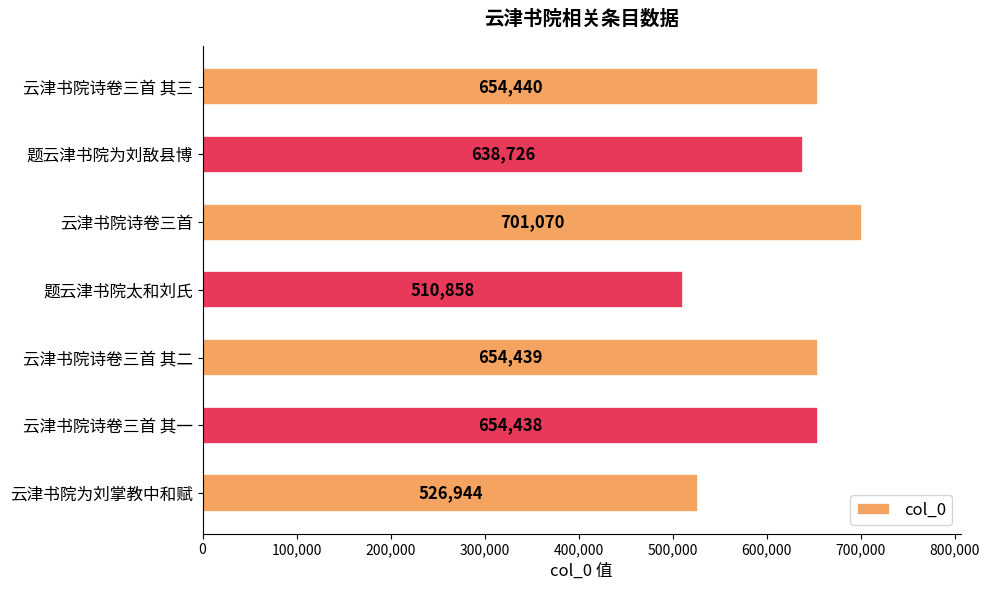

Is it true that the value at 题云津书院为刘敔县博 is 638726?

True